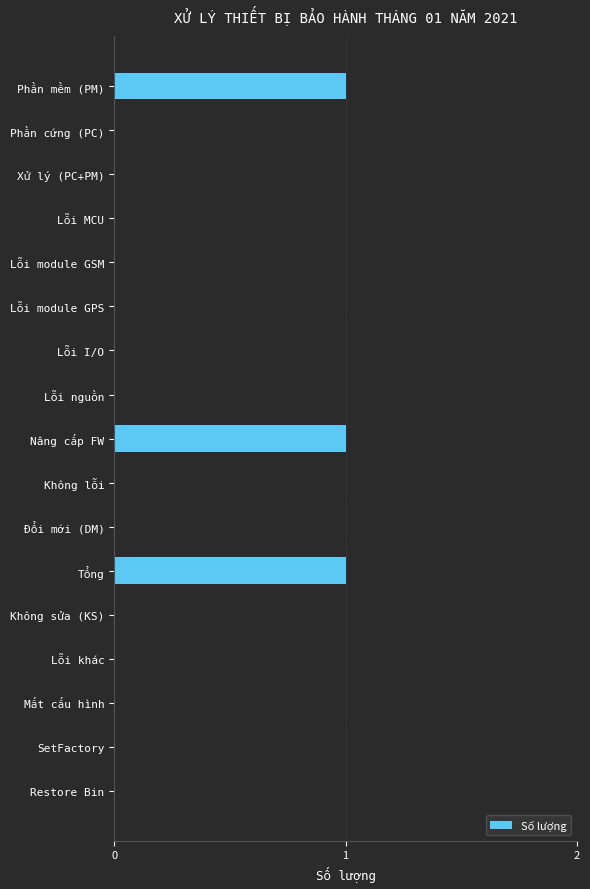

What is the sum of all values?

3